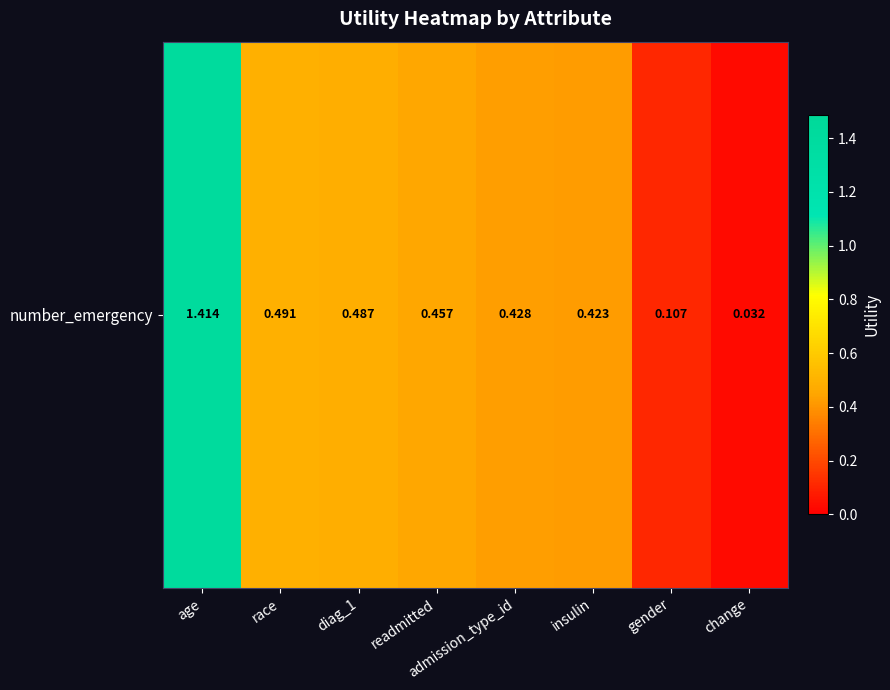

Is it true that the value at diag_1 is 0.5?

True